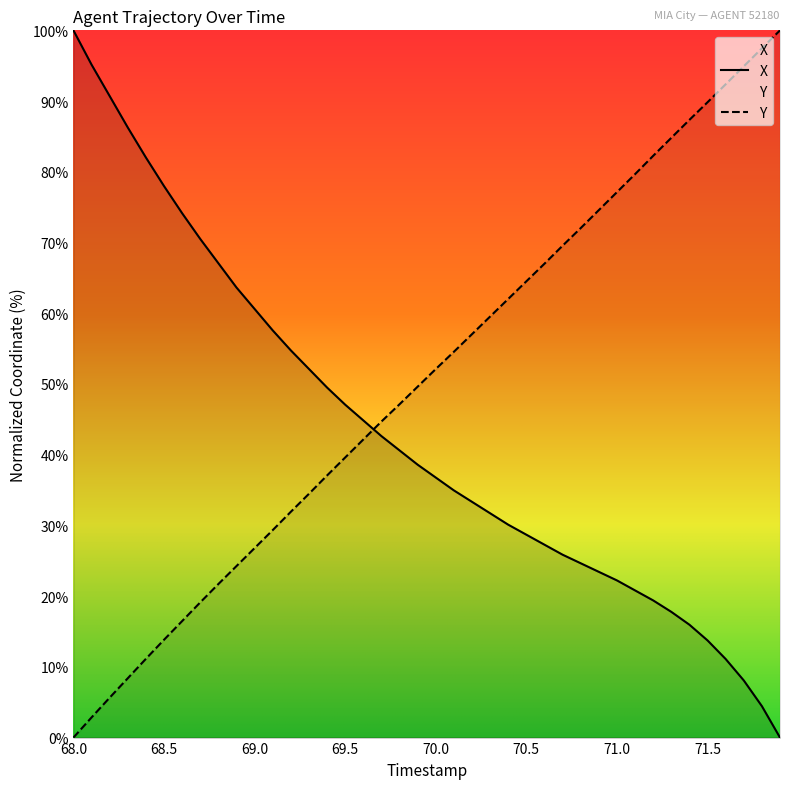

True or false: Y has more than 2 points higher than both neighbors.

False